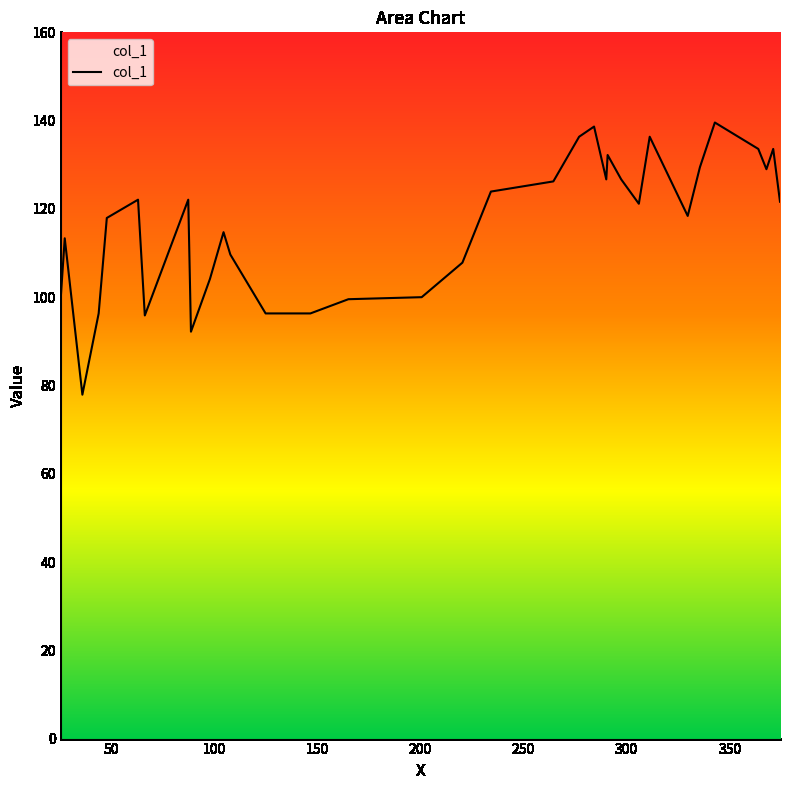

What is the difference between the maximum and minimum values?

61.7